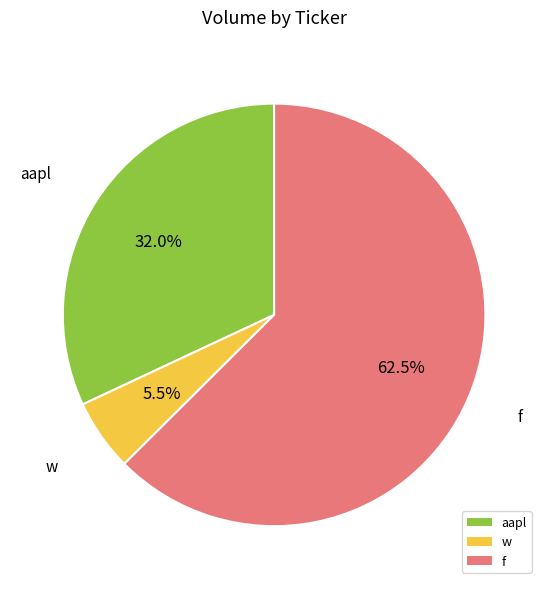

Which category has the smallest portion of the pie?

w